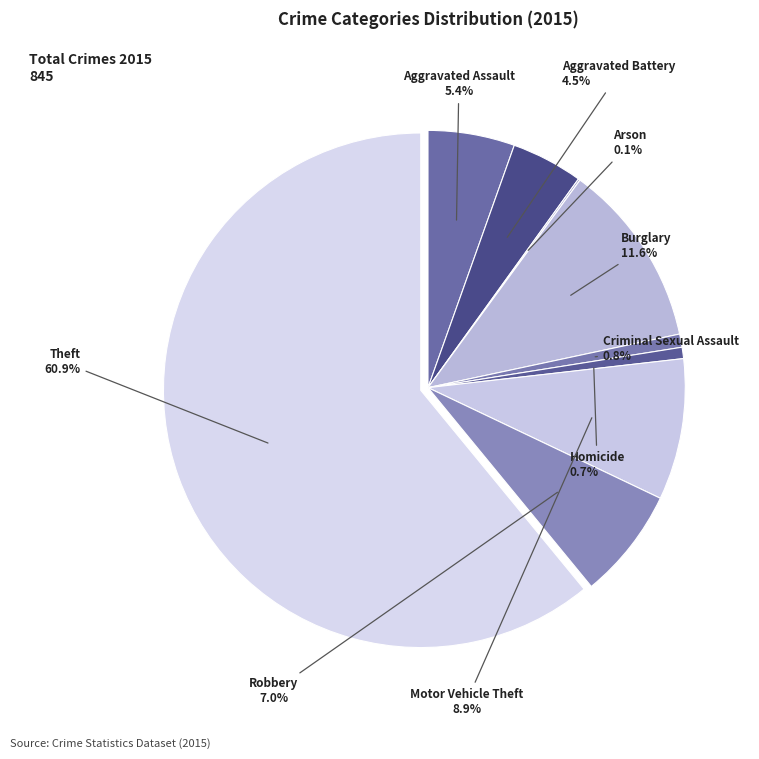

Which category has the biggest portion of the pie?

Theft